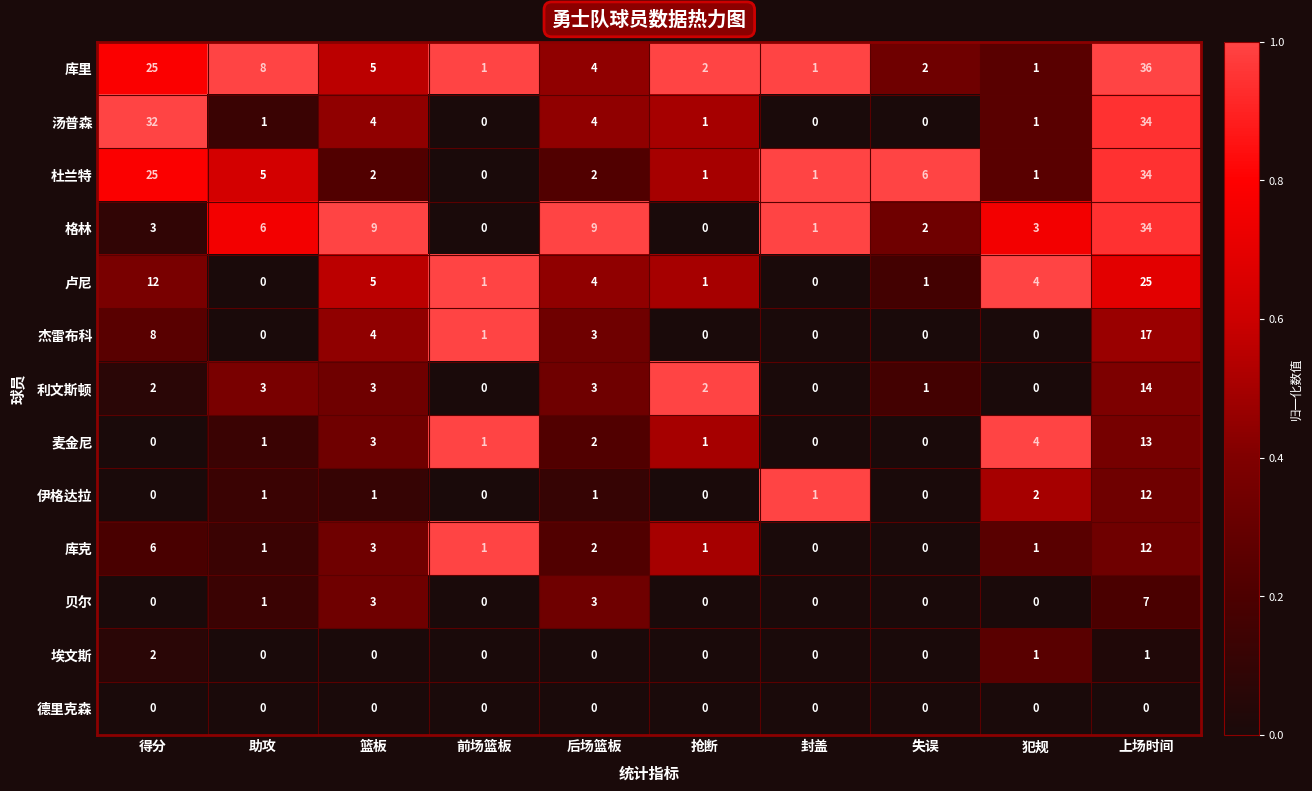

The value of 杰雷布科 at 前场篮板 is 1. True or false?

True